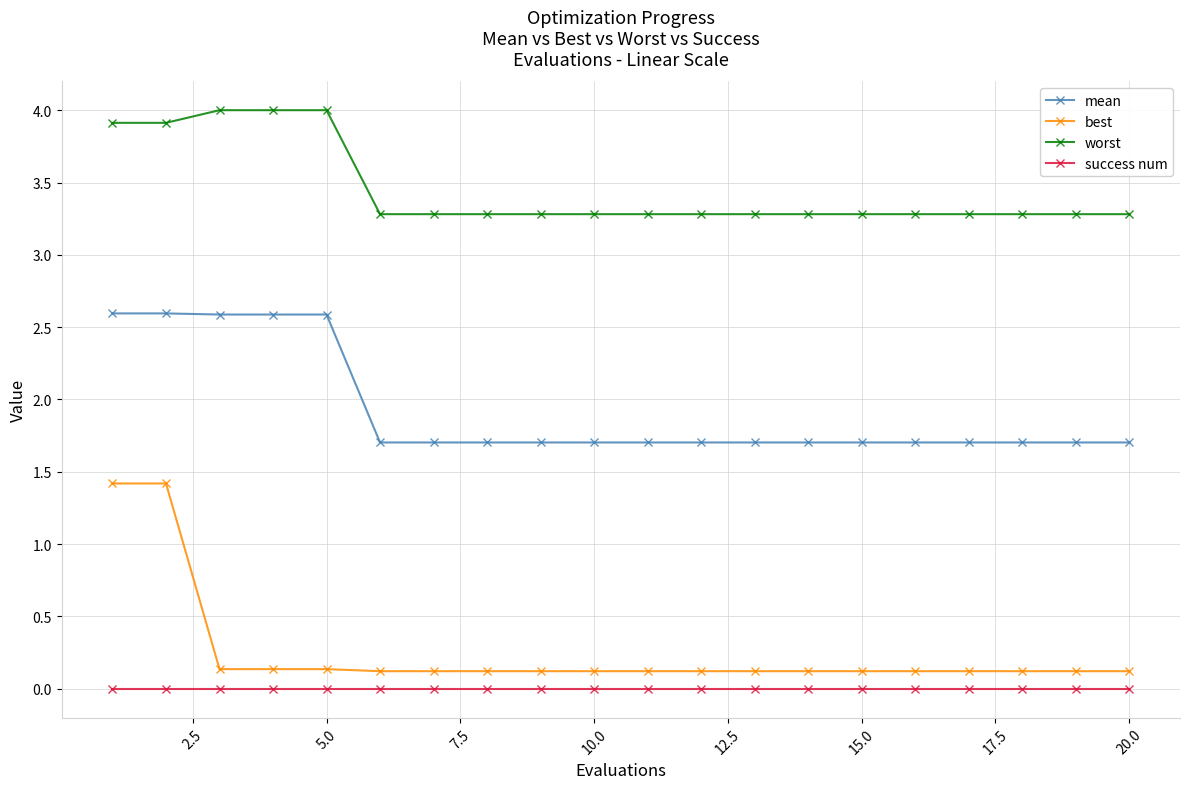

What is the difference between the second highest and second lowest values in the mean series?

0.9